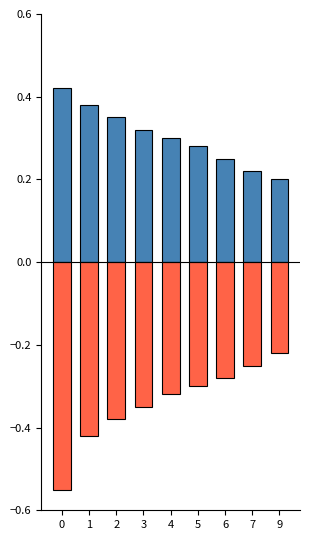

Rank the series by their maximum value, from highest to lowest.

Positive, Negative